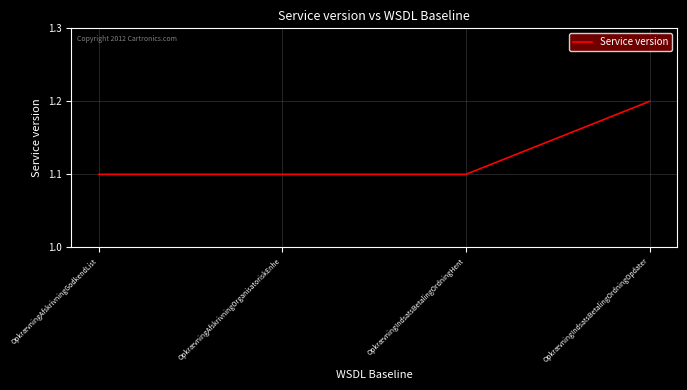

The chart shows a value of 1.1 at OpkrævningIndsatsBetalingOrdningHent. True or false?

True